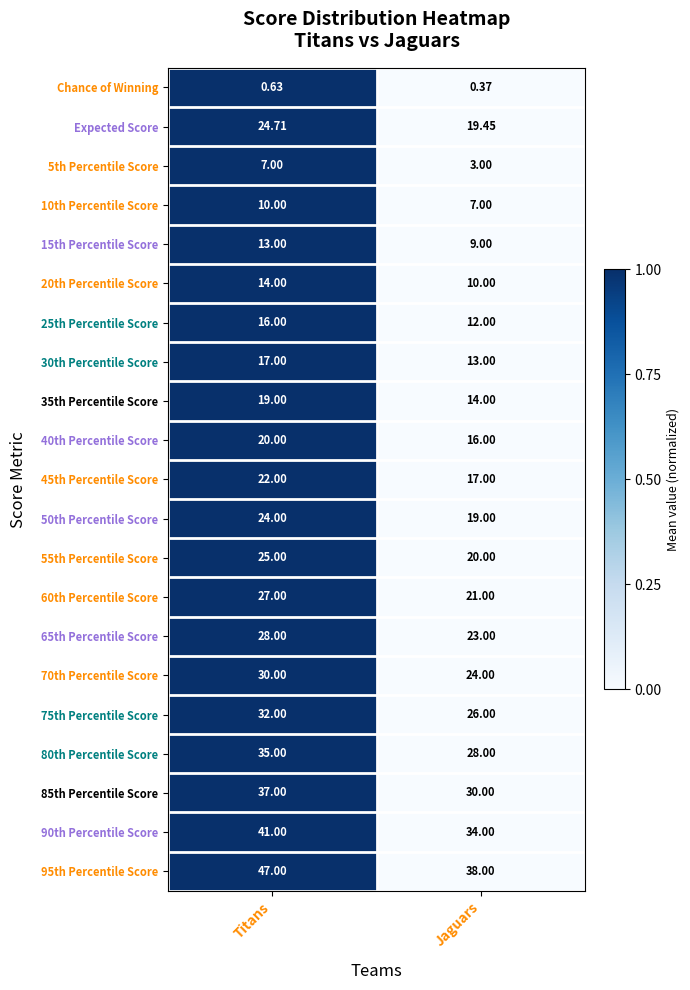

Rank the categories by 65th Percentile Score value from highest to lowest.

Titans, Jaguars